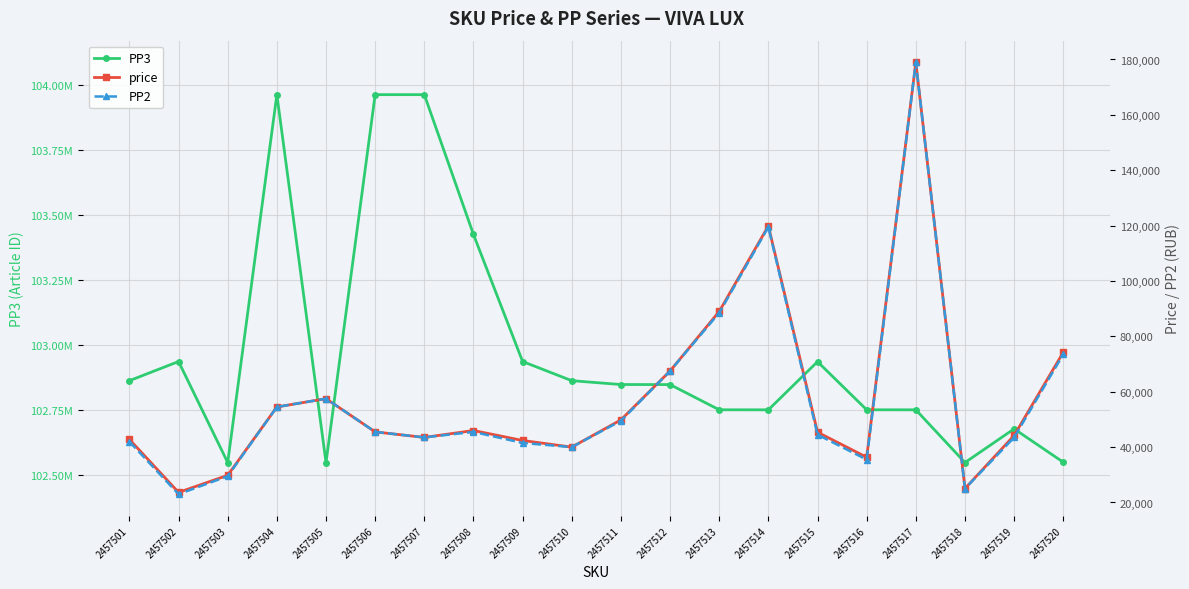

Reading right to left, transcribe all the data shown in this chart.

PP3: 102548574	102677083	102547276	102750394	102750526	102935913	102750396	102750523	102847640	102847859	102862650	102936473	103426005	103964703	103964696	102547261	103964724	102547288	102936492	102862653
price: 74265	44205	25053	179000	36334	45384	119897	88998	67500	49836	40000	42393	45996	43500	45500	57500	54500	29823	23647	42793
PP2: 73500	43500	25000	179000	35500	44500	119500	88500	67500	49500	40000	41500	45500	43500	45500	57500	54500	29500	23000	42000